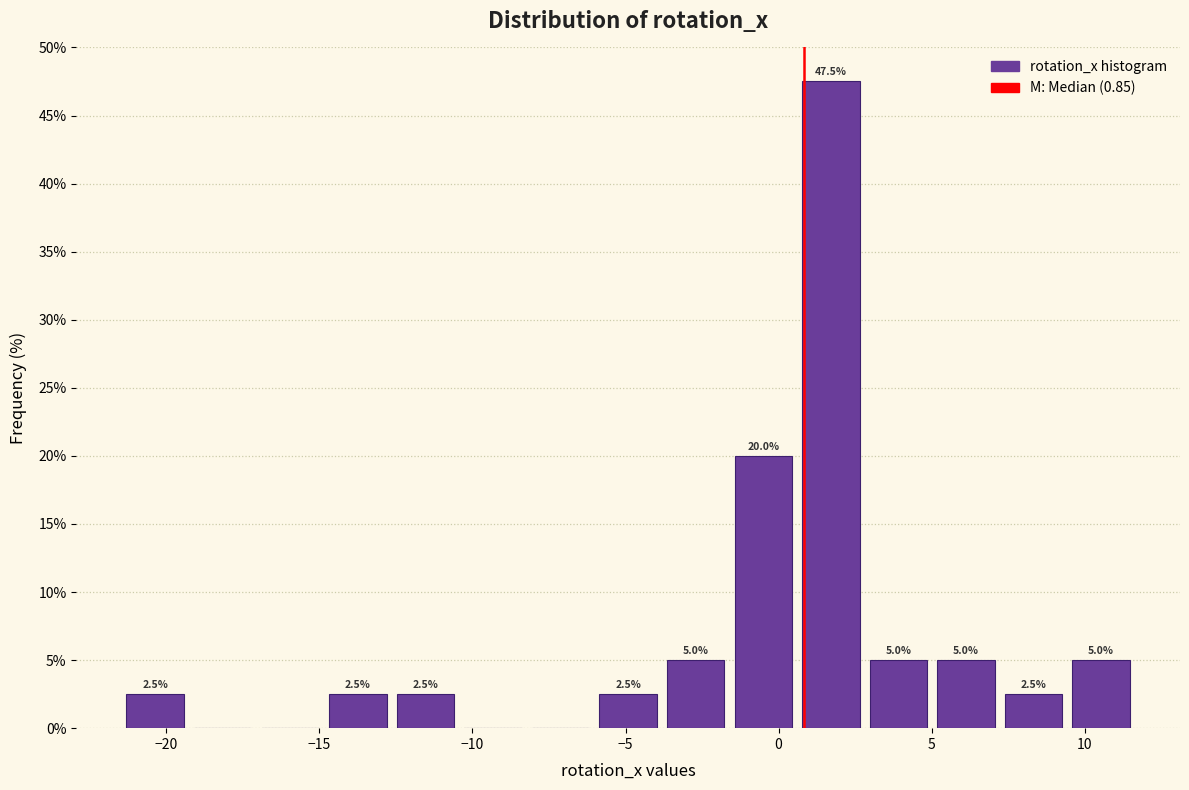

Over which range of the x-axis is the bar tallest?

0.5 to 3.0